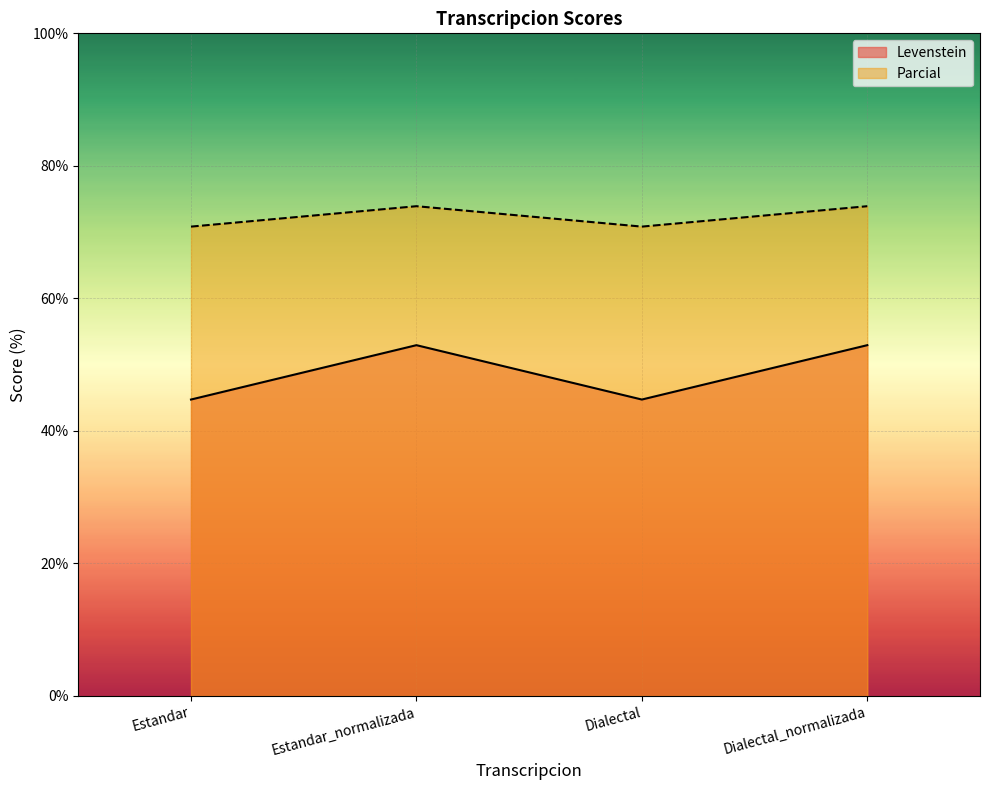

How many interior local valleys does the Levenstein series have?

1